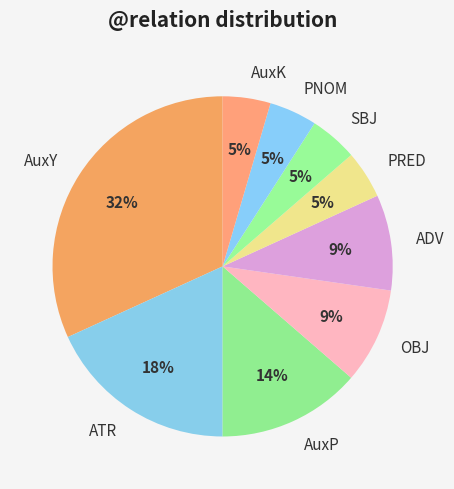

To the nearest percent, what is the average slice percentage?

11%